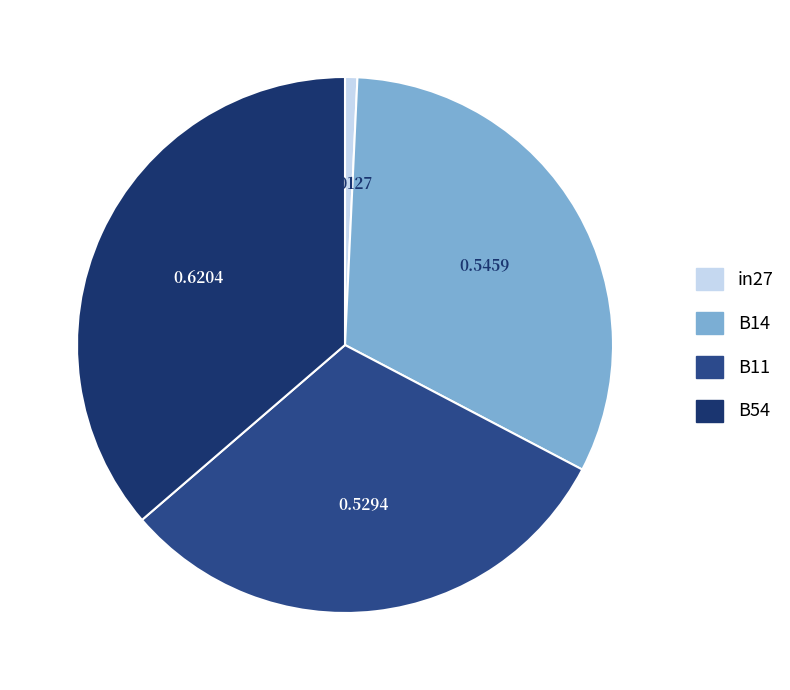

What percentage is the B14 slice, to the nearest percent?

32%